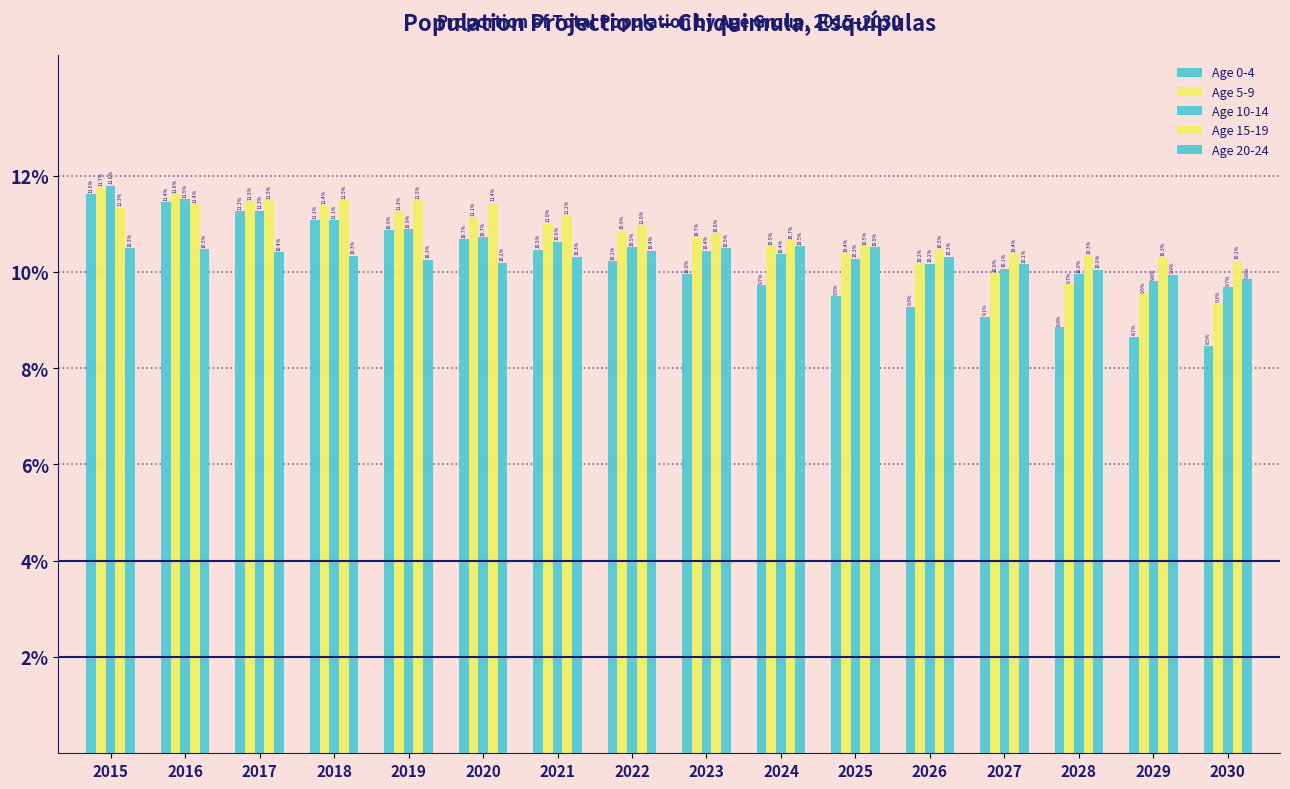

Are the bars horizontal?

No